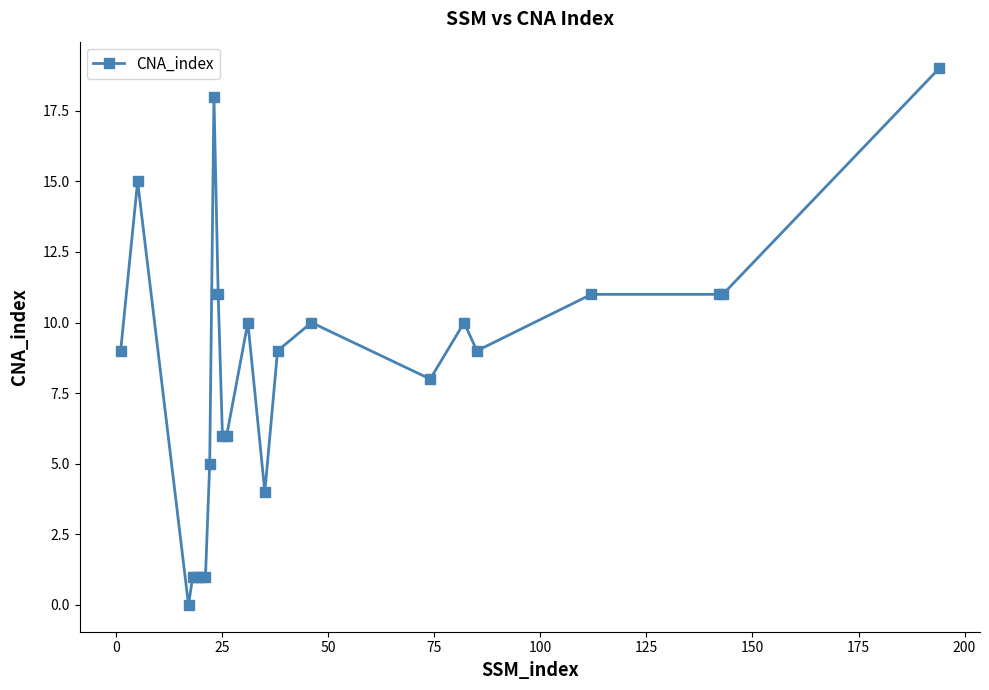

What is the greatest value displayed?

19